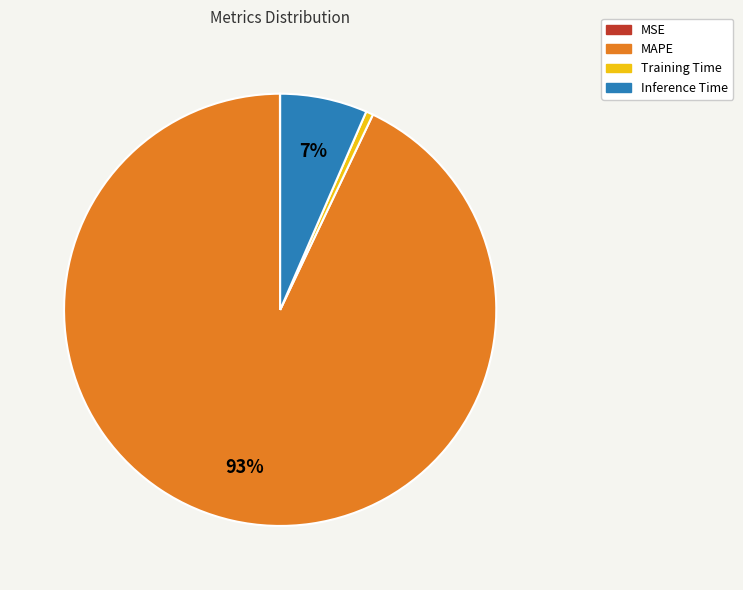

Which slice is the largest?

MAPE